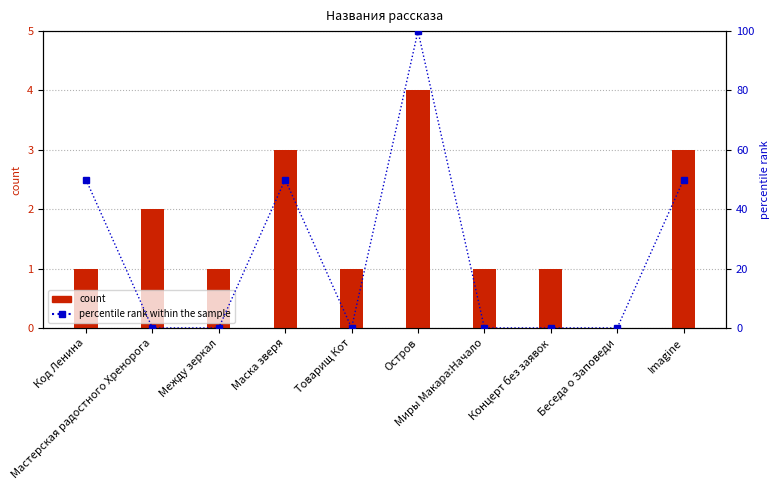

Which series has the largest total across all categories?

percentile rank within the sample